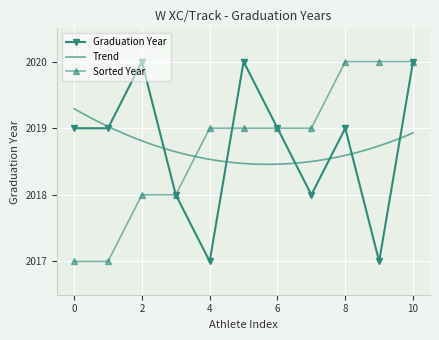

True or false: Graduation Year has more than 1 points higher than both neighbors.

True